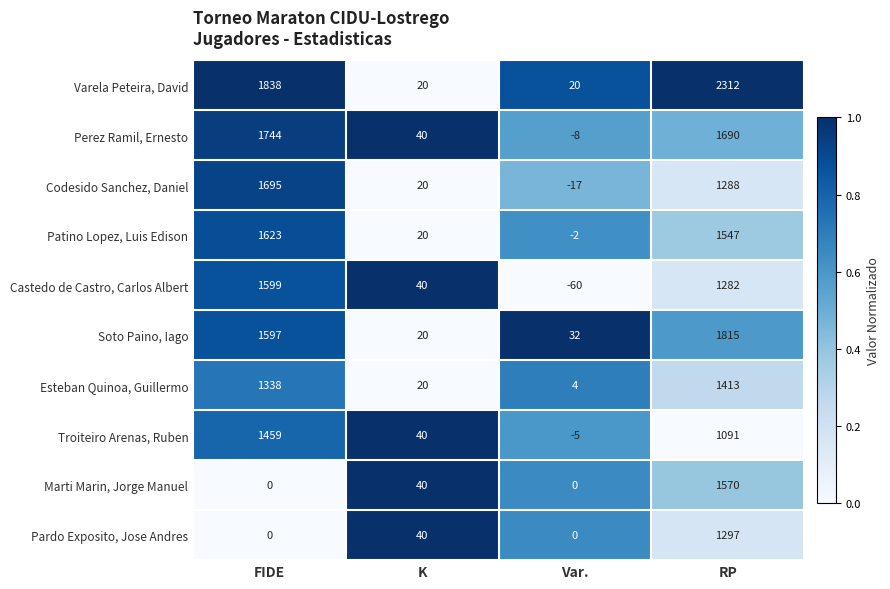

Which series changed the most between FIDE and RP?

Marti Marin, Jorge Manuel